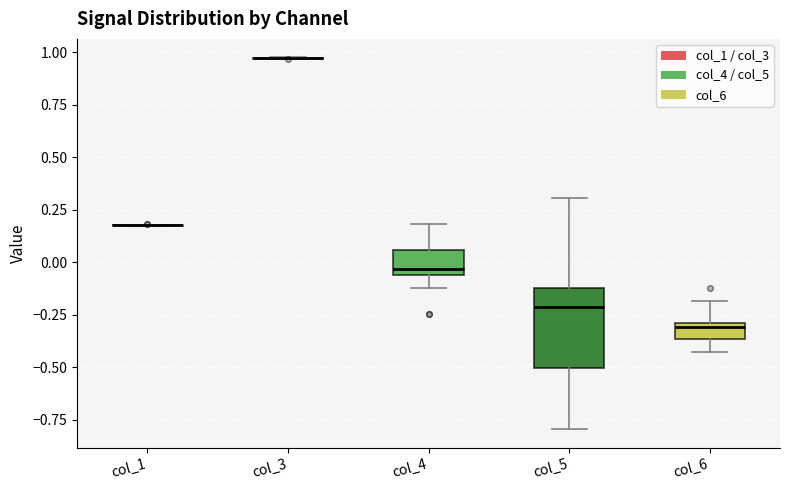

Reading left to right, transcribe this box plot: for each box, give where its median line is, the range the box spans, and where its two whiskers end, as read against the y-axis. The values are not printed on the chart, so give them approximately, as read against the axis.

col_1: box collapsed to a line at 0.20, whiskers 0.15 to 0.20
col_3: box collapsed to a line at 0.95, whiskers 0.95 to 1.00
col_4: median -0.05 (just above the box's lower edge), box -0.05 to 0.05, whiskers -0.10 to 0.20
col_5: median -0.20, box -0.50 to -0.10, whiskers -0.80 to 0.30
col_6: median -0.30 (just below the box's upper edge), box -0.35 to -0.30, whiskers -0.45 to -0.20